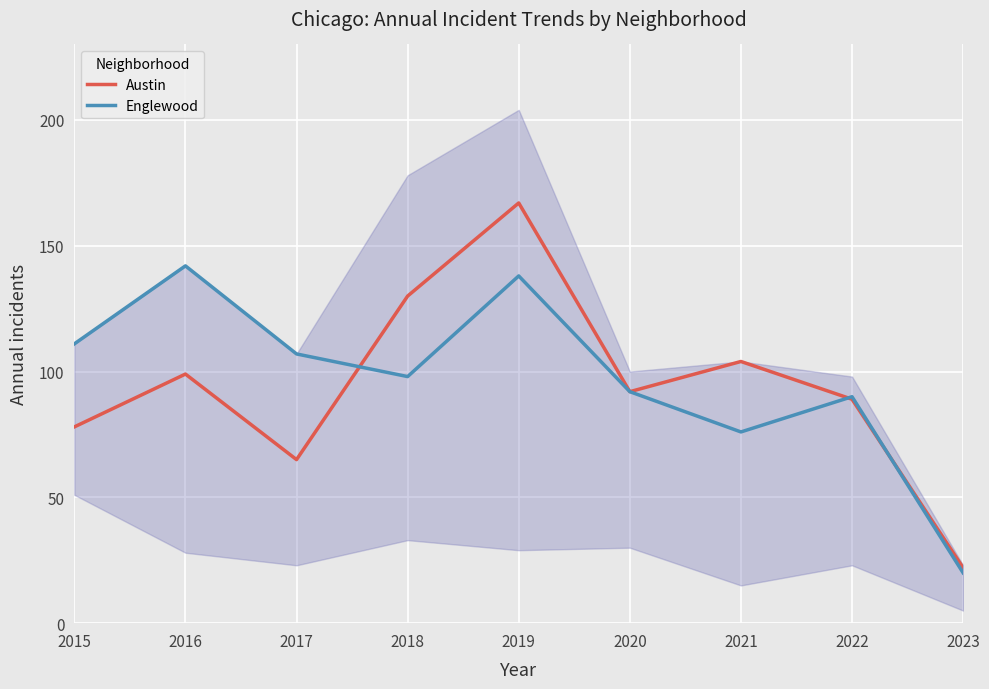

Where is Englewood nearest to the value 81?

2021